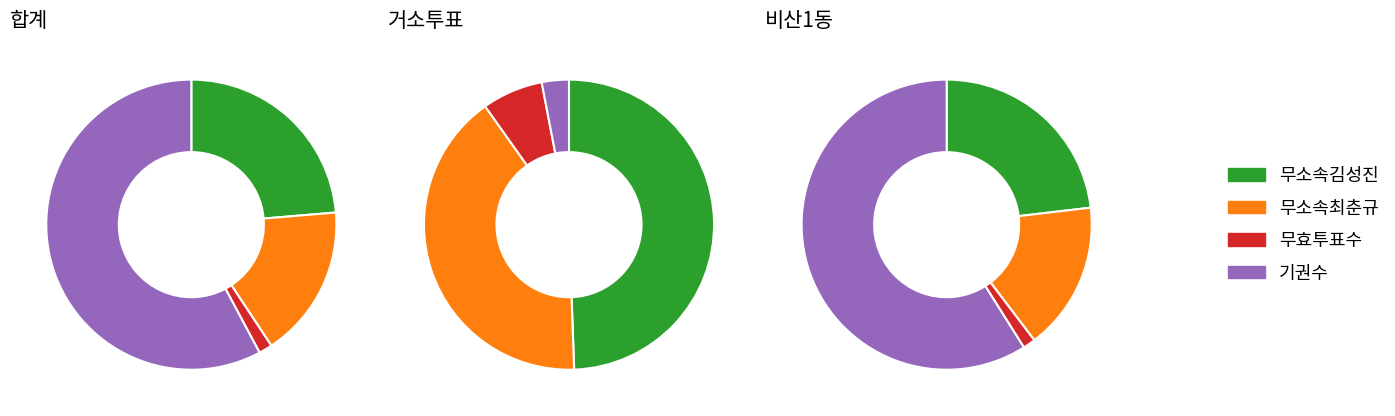

Which series changed the most between 거소투표 and 비산1동?

기권수